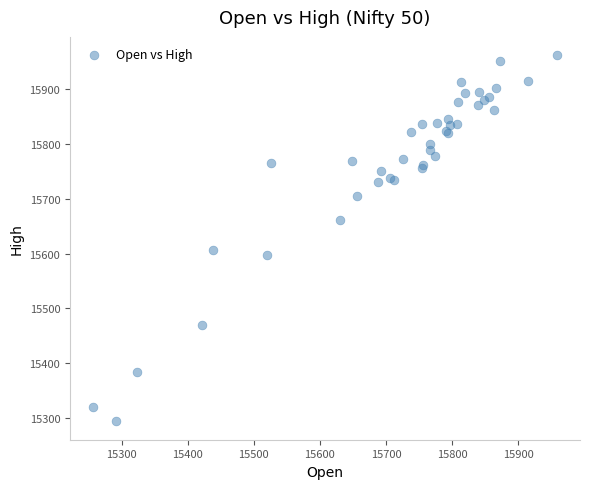

What Y value in the scatter plot is closest to 15628?

15606.4